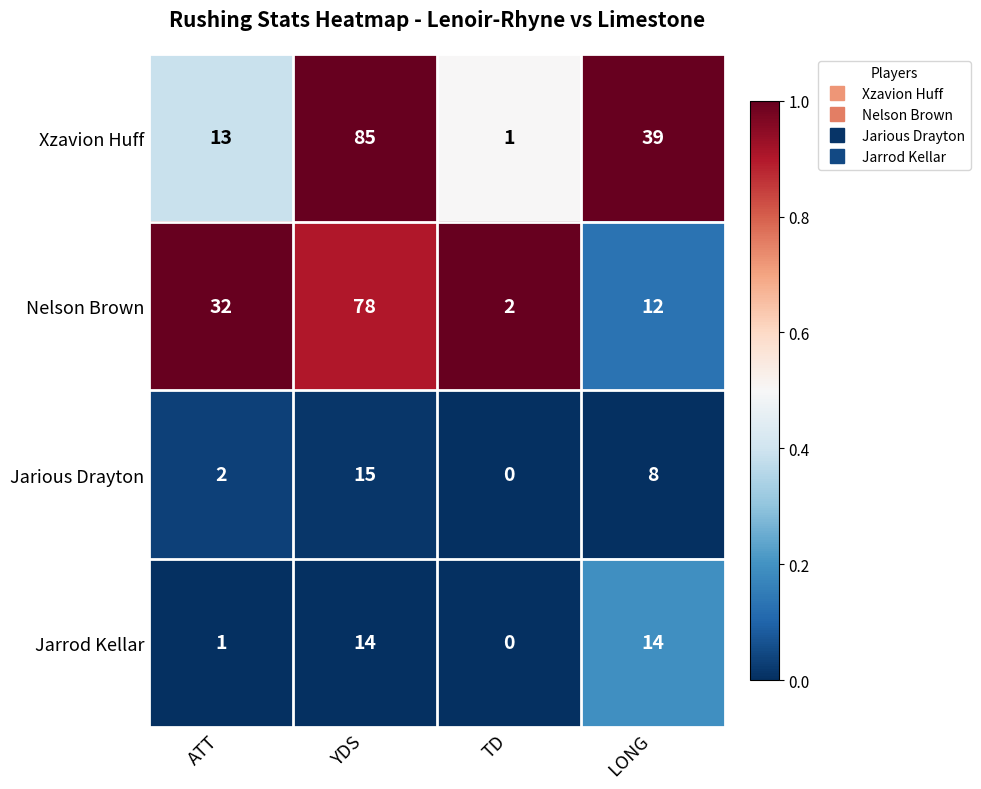

Between YDS and LONG, which series saw the biggest shift?

Nelson Brown